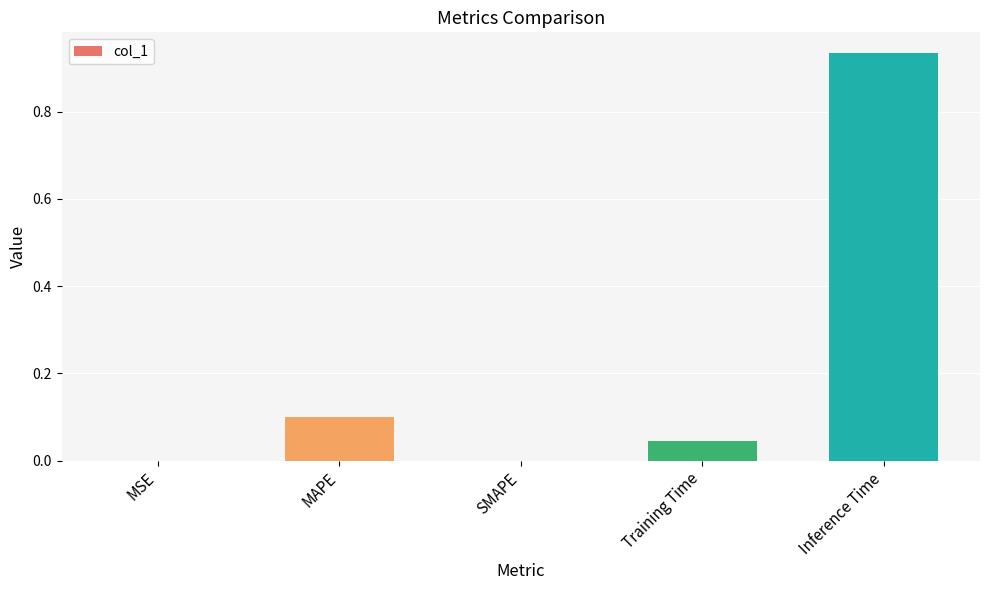

Is it true that the value at SMAPE is 0.3?

False